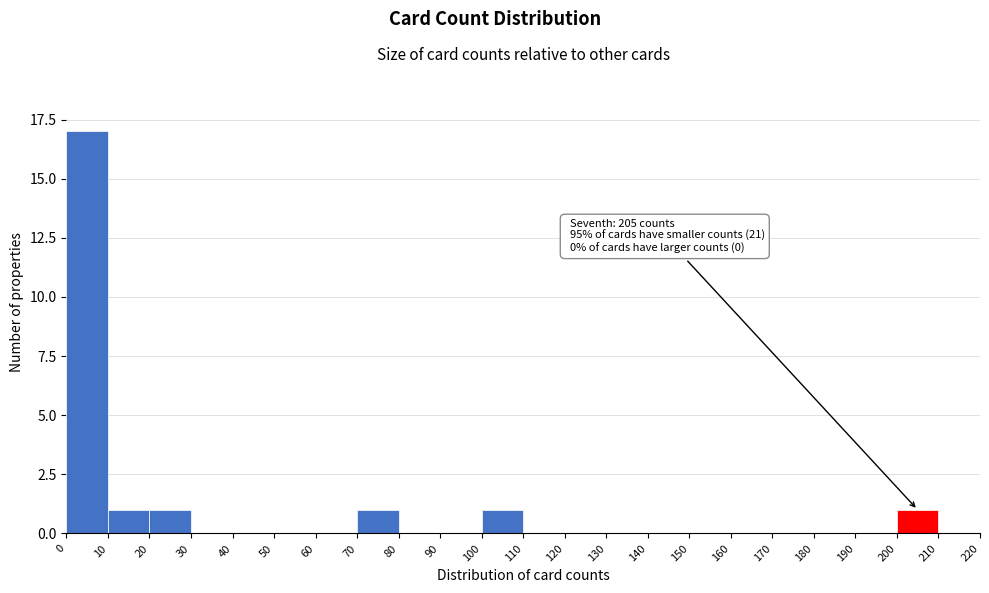

Which range on the x-axis has the tallest bar?

0 to 10